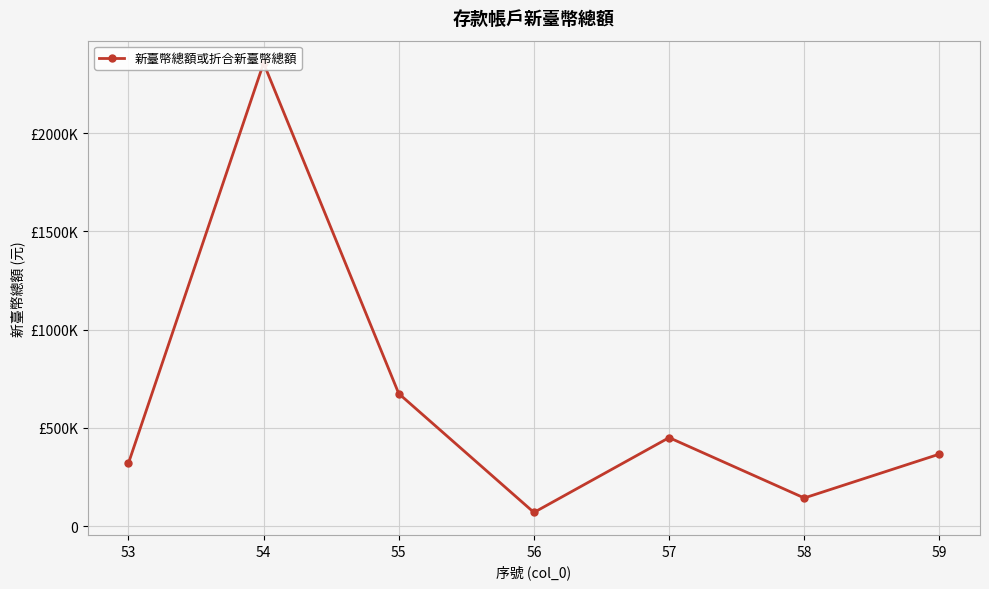

What is the difference between the values at 54 and 53?

2036960